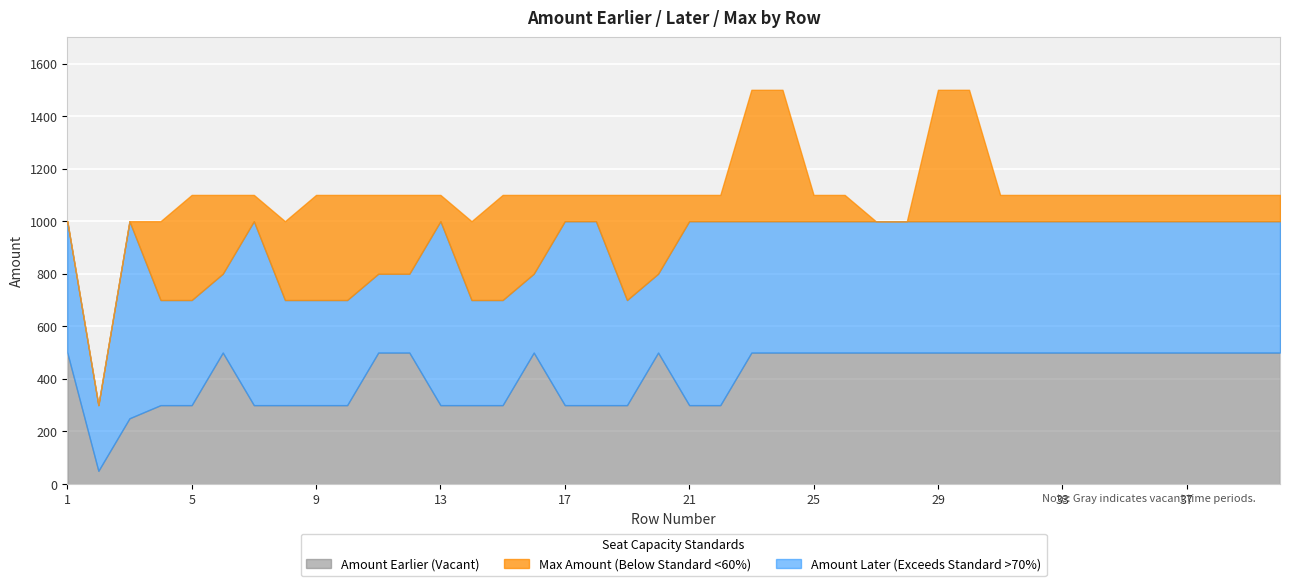

At which category does the chart reach its peak across all series?

23